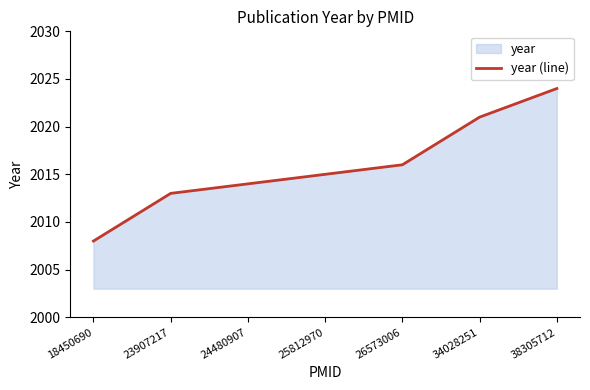

The value at 18450690 is 2008. True or false?

True